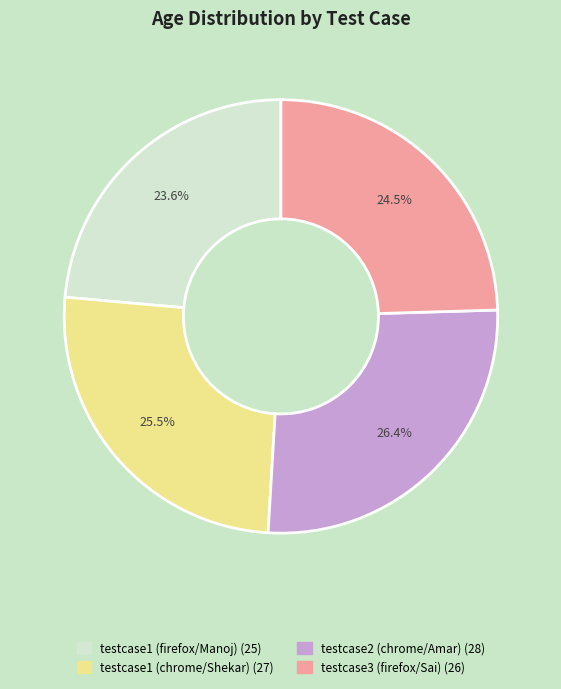

Which category has the smallest portion of the pie?

testcase1 (firefox/Manoj)